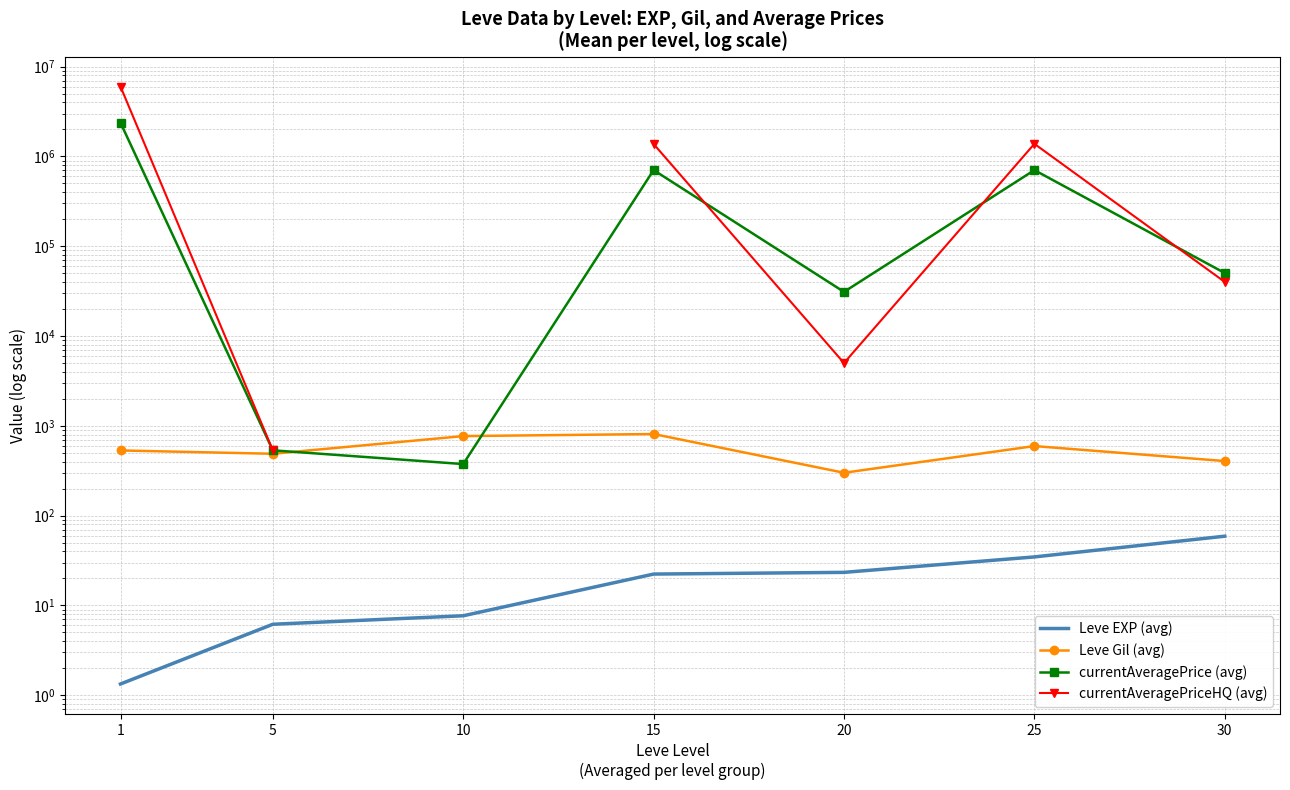

At which label does currentAveragePriceHQ (avg) reach its peak?

1